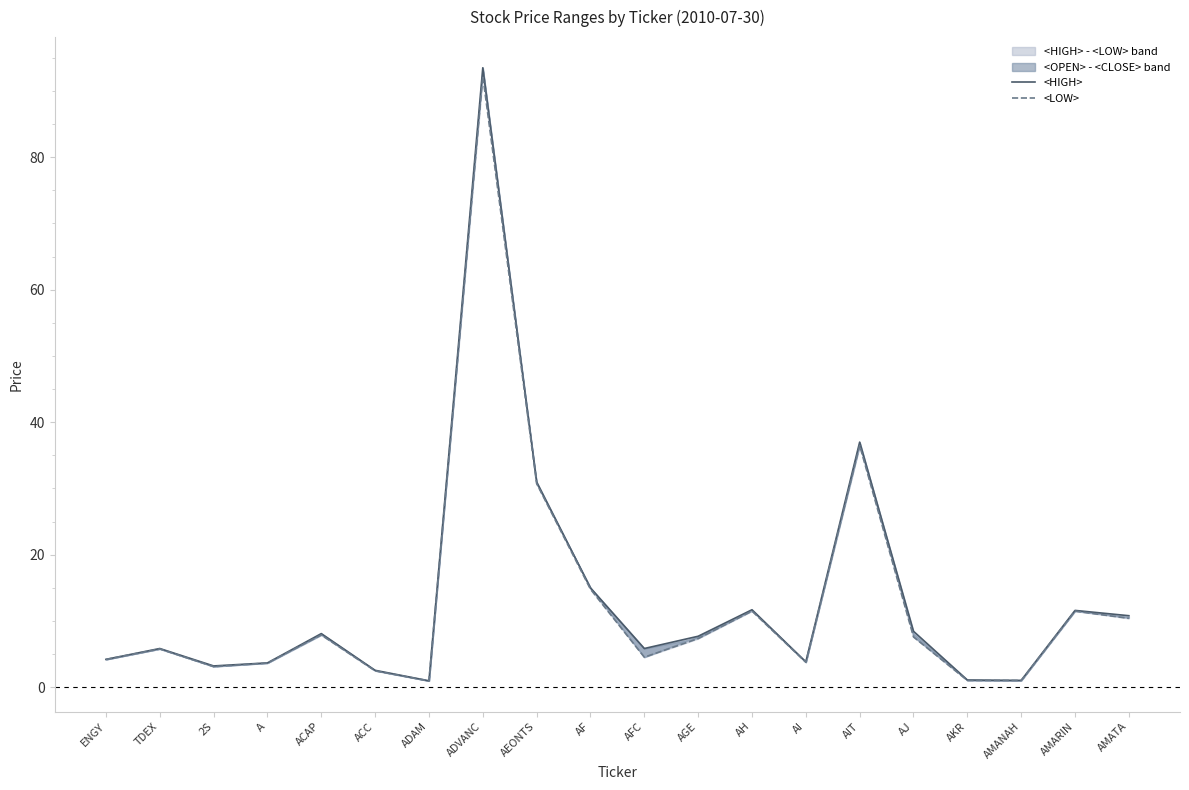

At AKR, list the series in order from largest to smallest.

<HIGH>, <LOW>